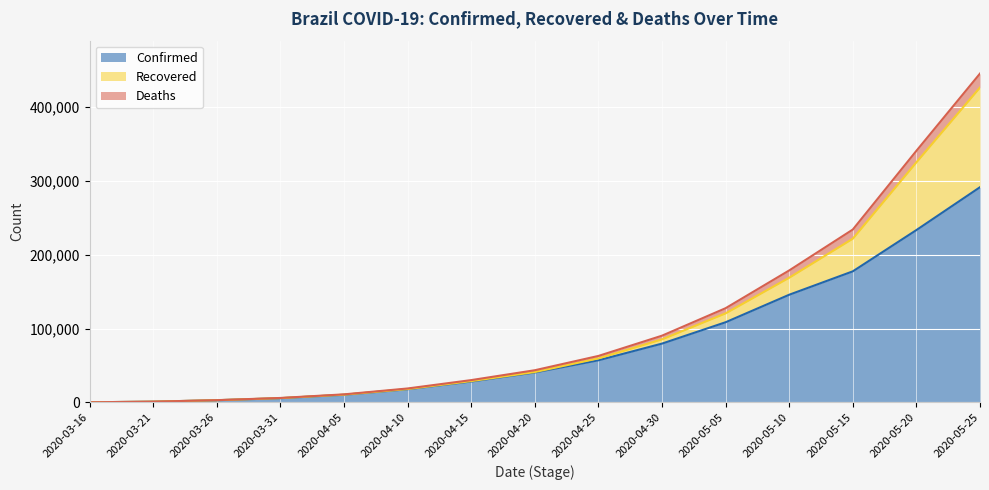

At which category is the sum across all series the highest?

2020-05-25